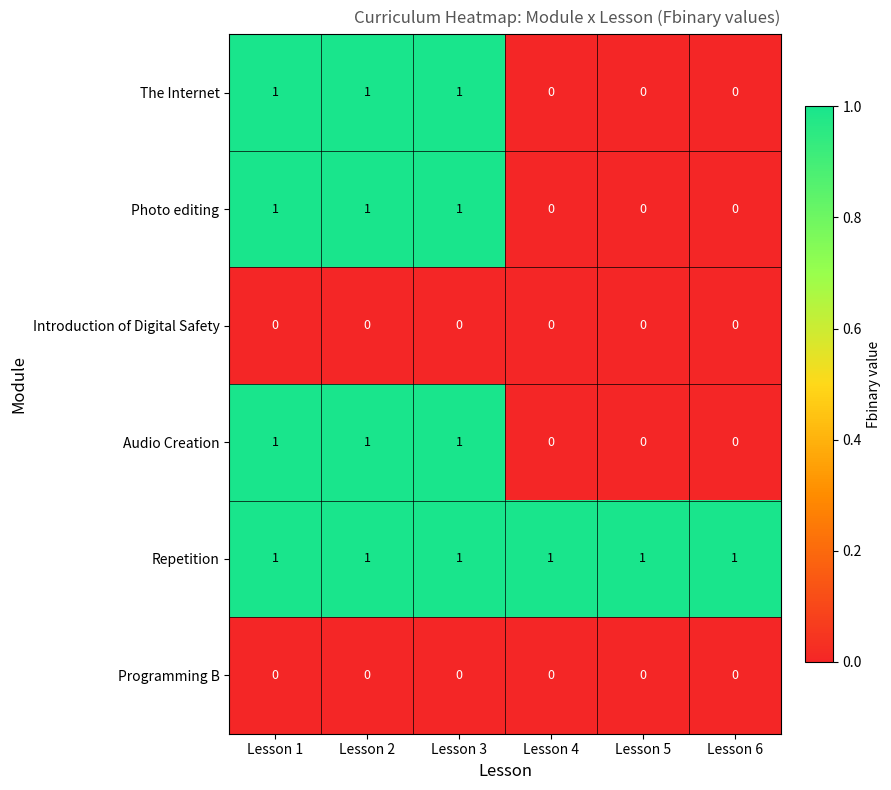

The Introduction of Digital Safety series shows 0 at Lesson 5. True or false?

True